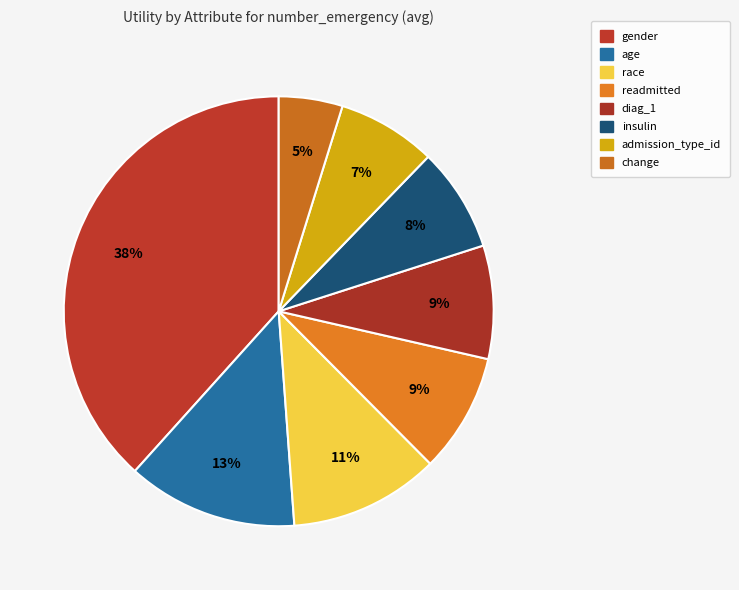

Is it true that readmitted is 9% of the pie?

True